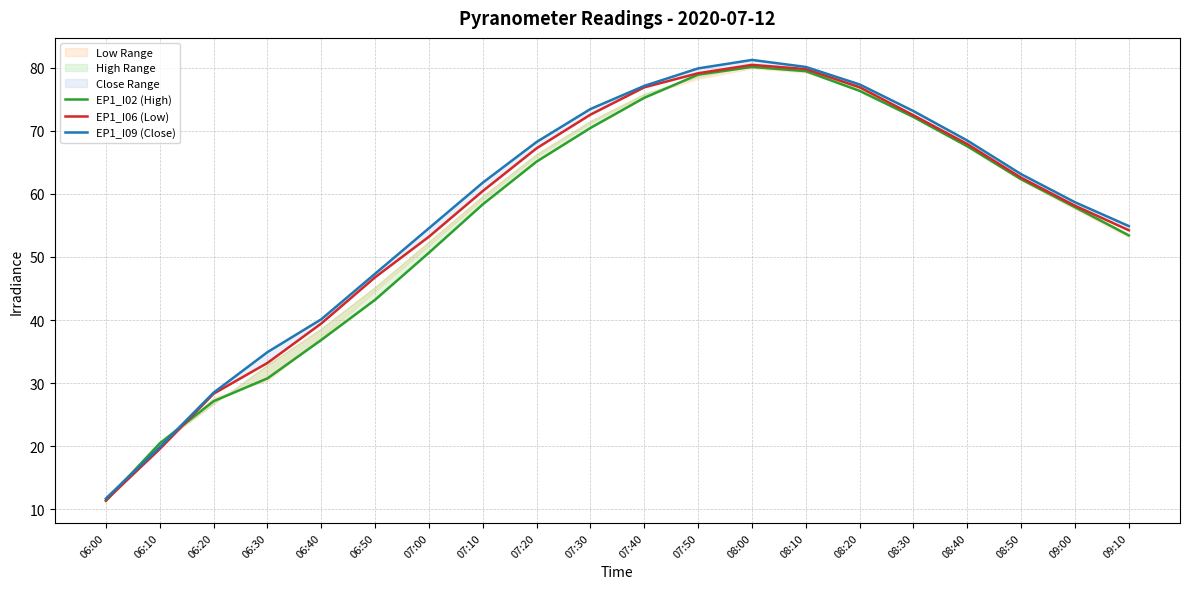

Reading left to right, extract all data points from this chart.

EP1_I02 (High): 06:00=11.3	06:10=20.5	06:20=27.1	06:30=30.8	06:40=36.8	06:50=43.2	07:00=50.7	07:10=58.3	07:20=65.1	07:30=70.5	07:40=75.2	07:50=78.9	08:00=80.1	08:10=79.5	08:20=76.3	08:30=72.2	08:40=67.5	08:50=62.3	09:00=57.9	09:10=53.4
EP1_I06 (Low): 06:00=11.4	06:10=19.6	06:20=28.3	06:30=33.2	06:40=39.5	06:50=46.8	07:00=53.2	07:10=60.5	07:20=67.2	07:30=72.6	07:40=76.9	07:50=79.1	08:00=80.5	08:10=79.8	08:20=76.9	08:30=72.5	08:40=67.9	08:50=62.6	09:00=58.1	09:10=54.2
EP1_I09 (Close): 06:00=11.7	06:10=19.9	06:20=28.5	06:30=34.9	06:40=40.1	06:50=47.3	07:00=54.6	07:10=61.8	07:20=68.2	07:30=73.5	07:40=77.1	07:50=79.9	08:00=81.2	08:10=80.1	08:20=77.3	08:30=73.1	08:40=68.5	08:50=63.1	09:00=58.7	09:10=54.9